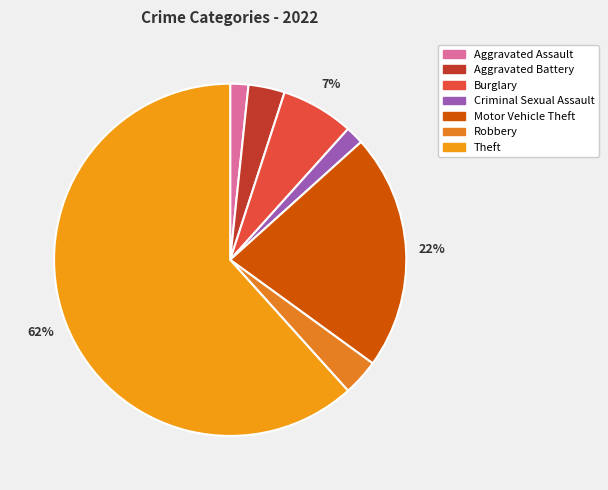

Combined, what portion of the pie is Aggravated Battery and Aggravated Assault?

5.0%